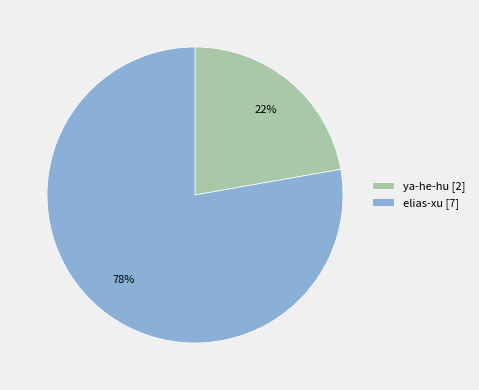

What percentage is the elias-xu slice, to the nearest percent?

78%